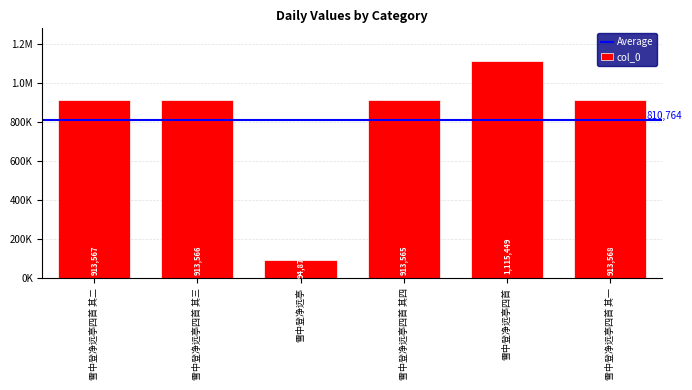

Between 雪中登净远亭四首 其四 and 雪中登净远亭四首 其一, which is larger?

雪中登净远亭四首 其一